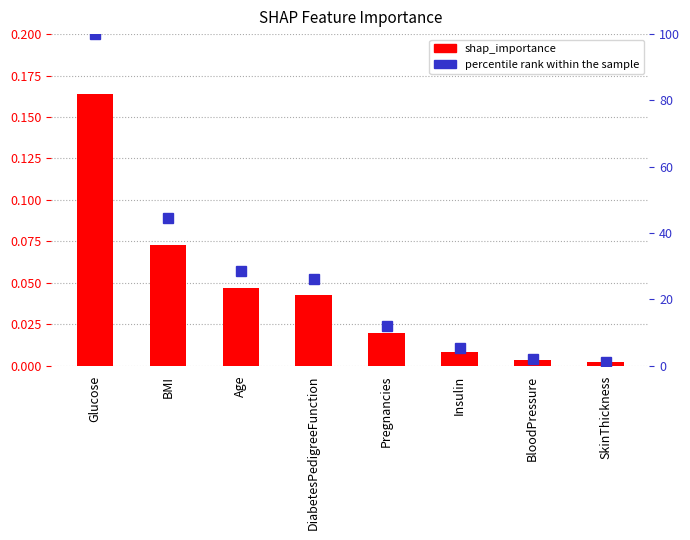

What is the spread (max minus min) of values at Pregnancies?

11.9